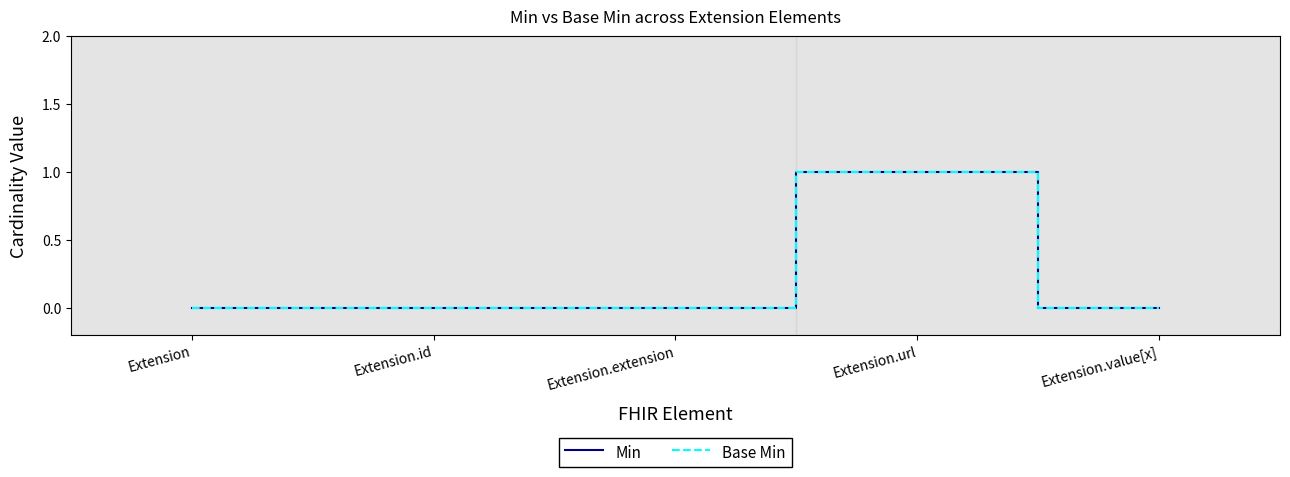

True or false: Min has more than 2 interior local peaks.

False